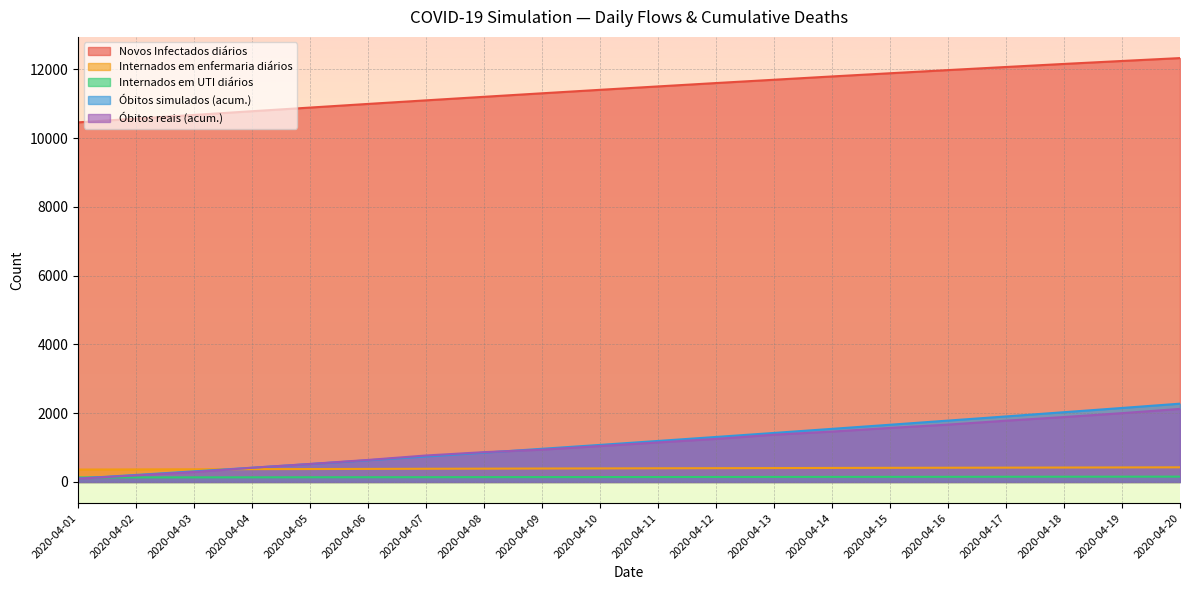

What are all the series names shown in the legend?

Novos Infectados diários, Internados em enfermaria diários, Internados em UTI diários, Óbitos simulados (acum.), Óbitos reais (acum.)